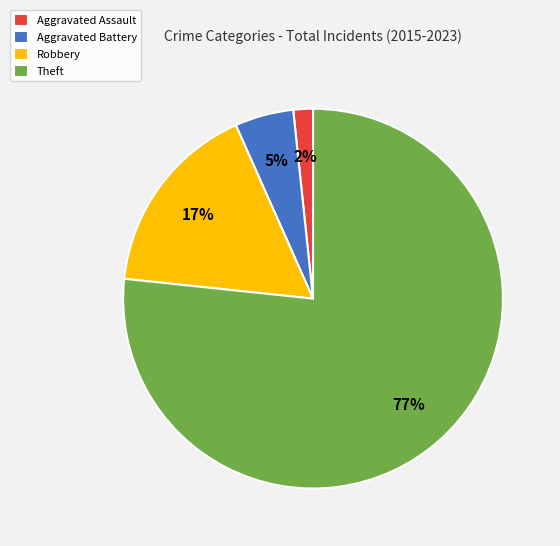

How many slices are in this pie chart?

4